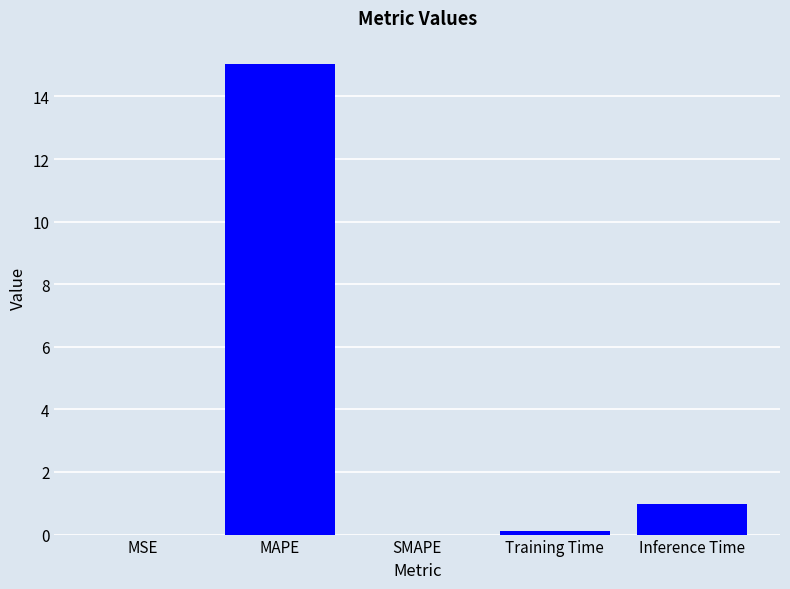

How many series are shown in this chart?

1